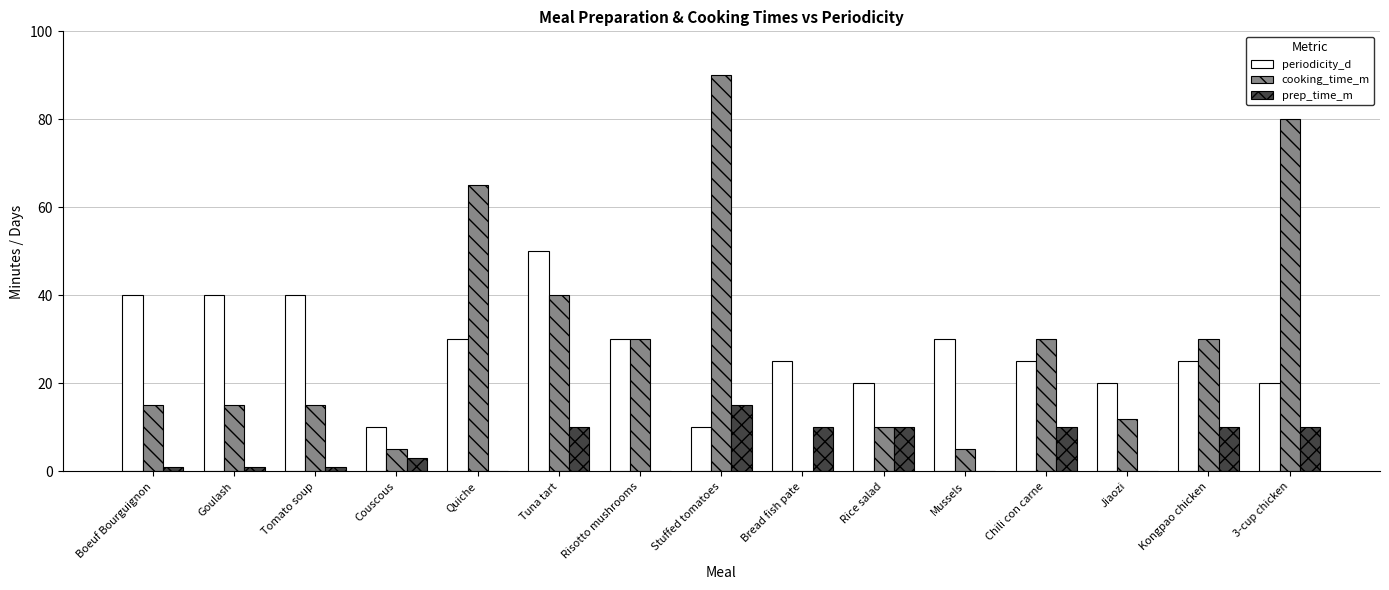

Reading right to left, what are all the values shown in this chart?

periodicity_d: 20	25	20	25	30	20	25	10	30	50	30	10	40	40	40
cooking_time_m: 80	30	12	30	5	10	0	90	30	40	65	5	15	15	15
prep_time_m: 10	10	0	10	0	10	10	15	0	10	0	3	1	1	1